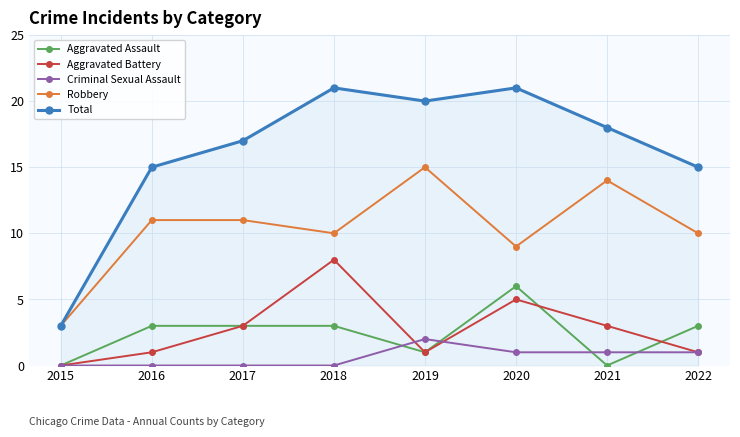

What is the difference between the maximum and minimum values in the Aggravated Battery series?

8